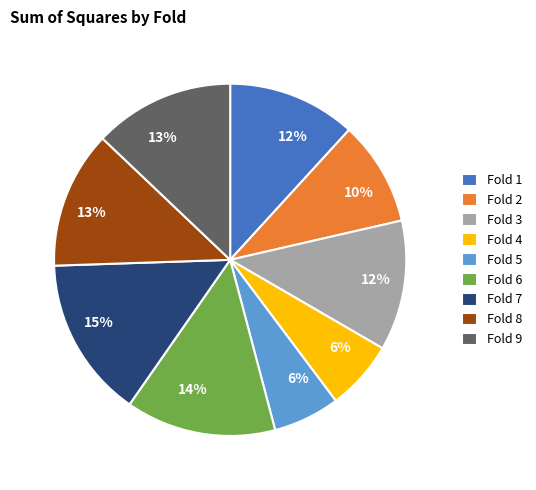

Is it true that Fold 9 is 13% of the pie?

True